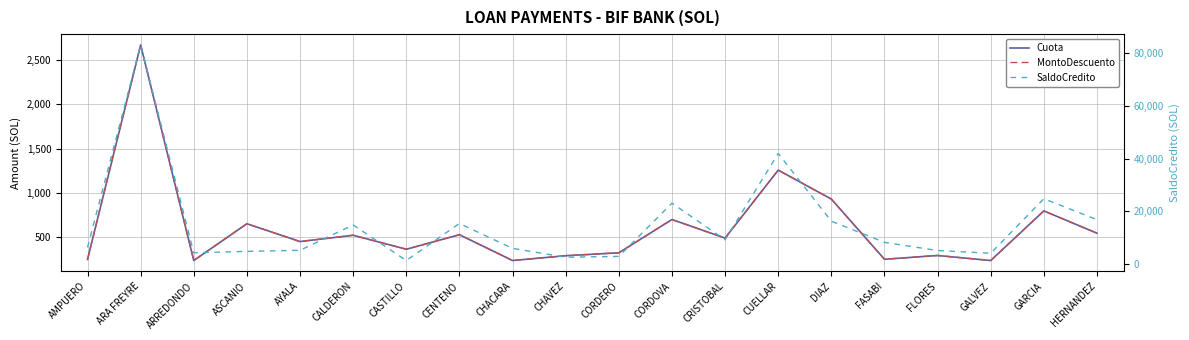

In Cuota, how many points are lower than both neighbors (excluding endpoints)?

7